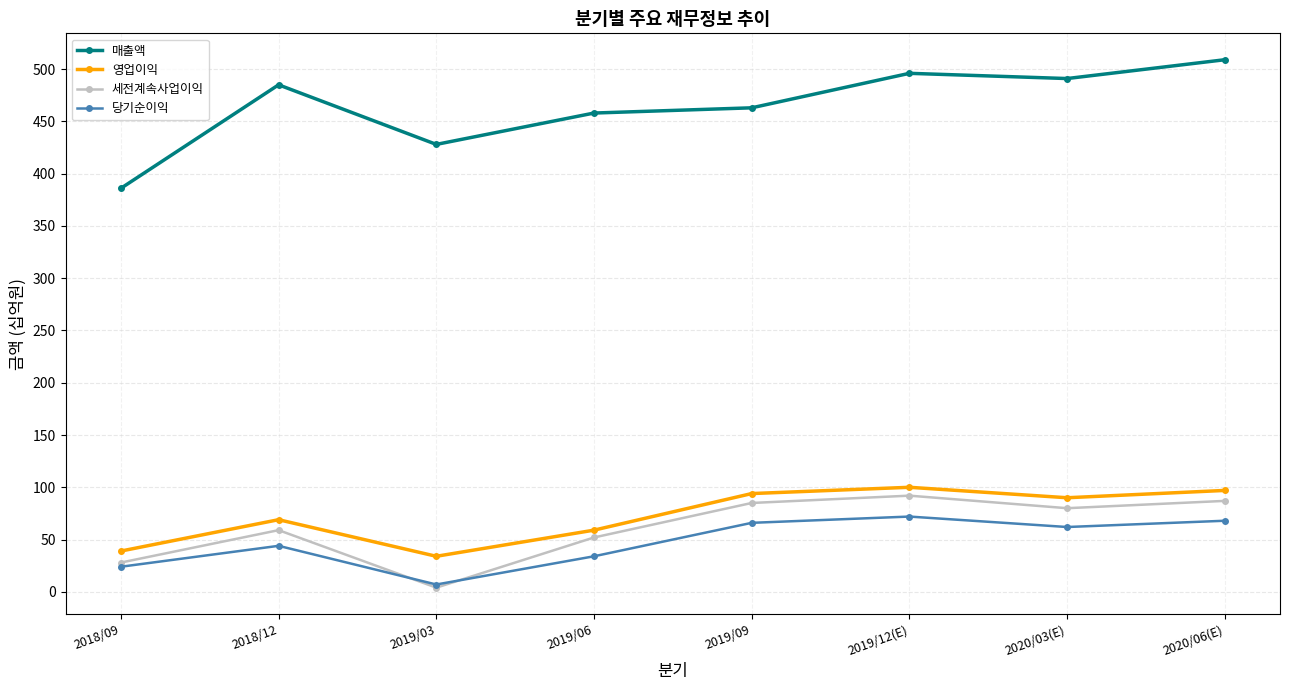

Where does the 세전계속사업이익 series first go above 80?

2019/09